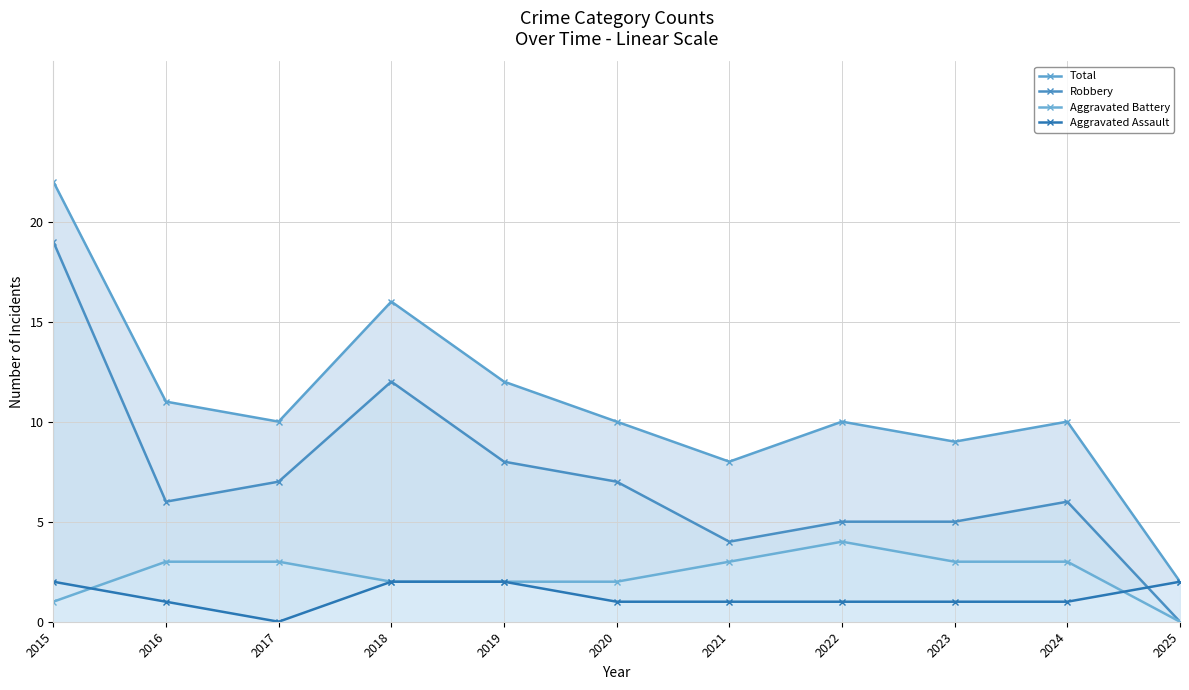

What is the sum of all Aggravated Battery values?

26